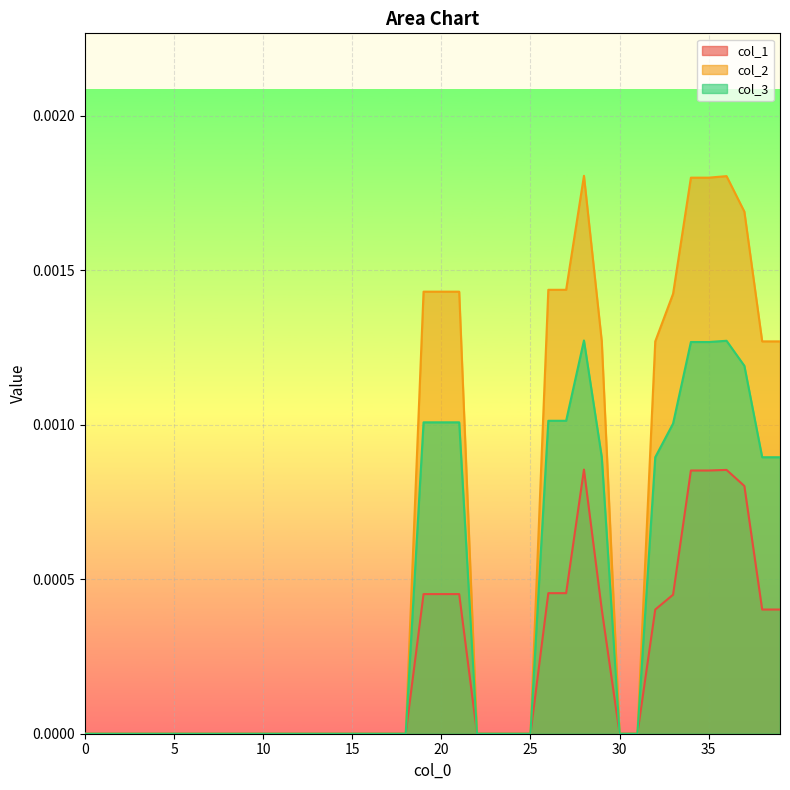

Rank the categories by col_1 value from highest to lowest.

28, 36, 34, 35, 37, 26, 27, 19, 20, 21, 33, 29, 32, 38, 39, 0, 1, 2, 3, 4, 5, 6, 7, 8, 9, 10, 11, 12, 13, 14, 15, 16, 17, 18, 22, 23, 24, 25, 30, 31